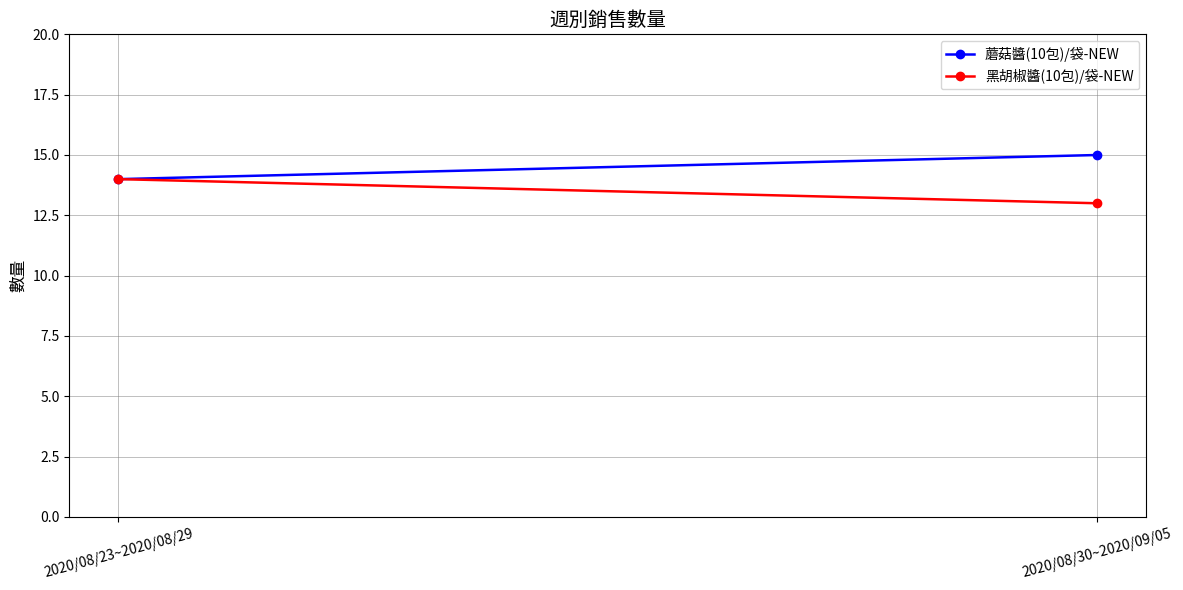

Is the value of 蘑菇醬(10包)/袋-NEW at 2020/08/30~2020/09/05 greater than the value of 黑胡椒醬(10包)/袋-NEW at 2020/08/30~2020/09/05?

Yes